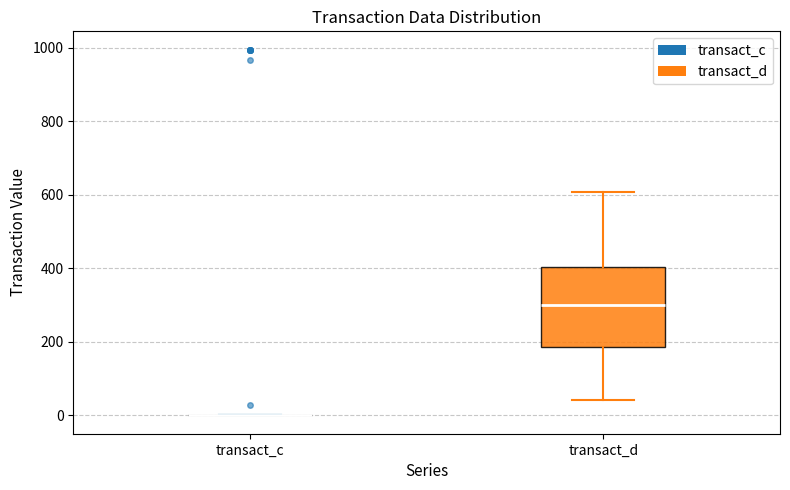

Reading left to right, read every box against the y-axis: the position of its median line, the range the box covers, and the ends of its whiskers. The values are not printed on the chart, so give them approximately, as read against the axis.

transact_c: box collapsed to a line at 0, whiskers 0 to 0
transact_d: median 300, box 180 to 400, whiskers 40 to 600